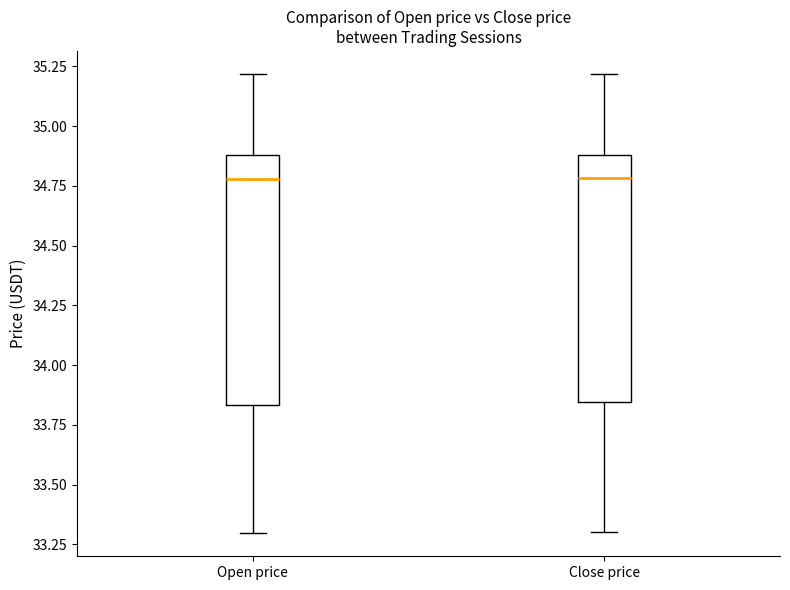

Reading left to right, read every box against the y-axis: the position of its median line, the range the box covers, and the ends of its whiskers. The values are not printed on the chart, so give them approximately, as read against the axis.

Open price: median 34.80, box 33.85 to 34.90, whiskers 33.30 to 35.20
Close price: median 34.80, box 33.85 to 34.90, whiskers 33.30 to 35.20